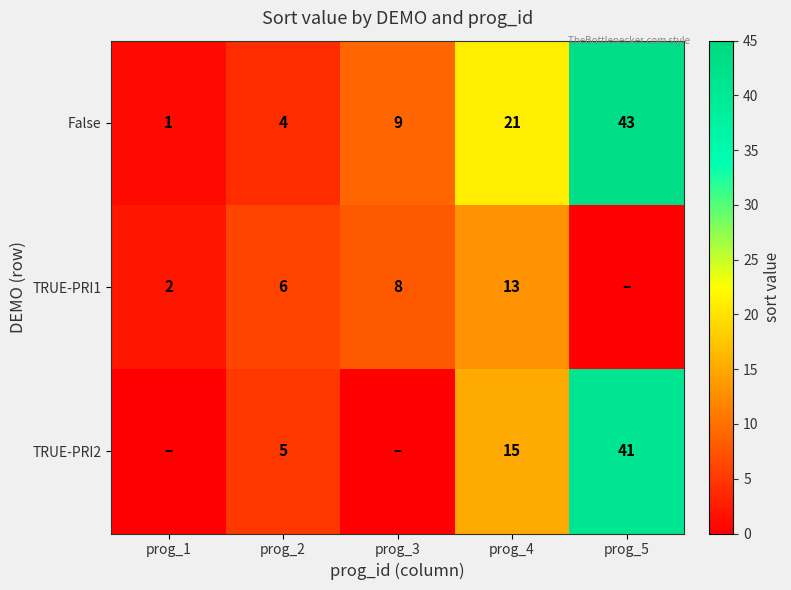

What is the total value across all series at prog_4?

49